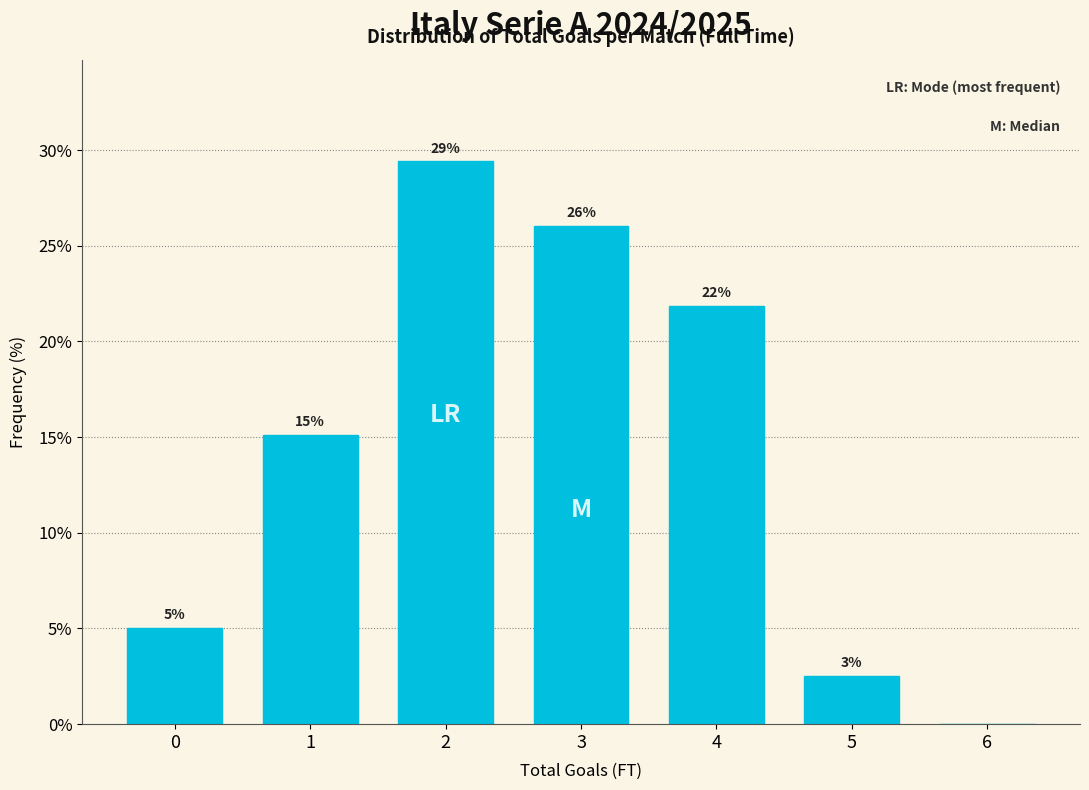

Are the bars horizontal?

No